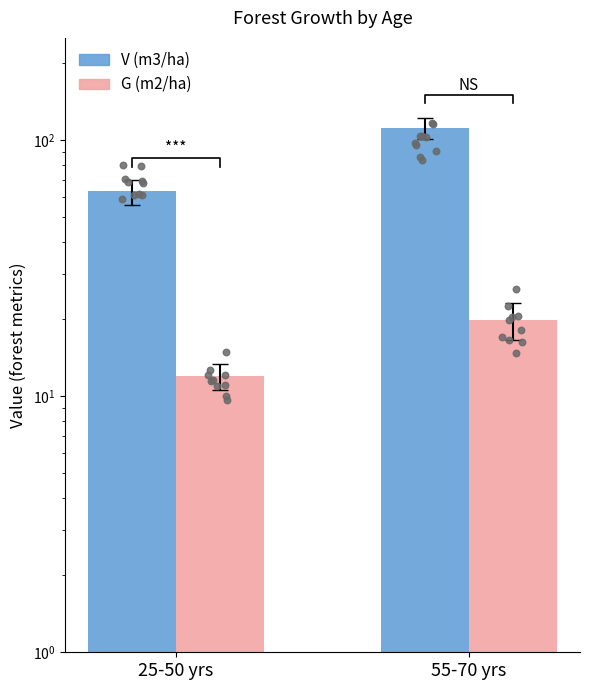

What is the total value across all series at 55-70 yrs?

131.2